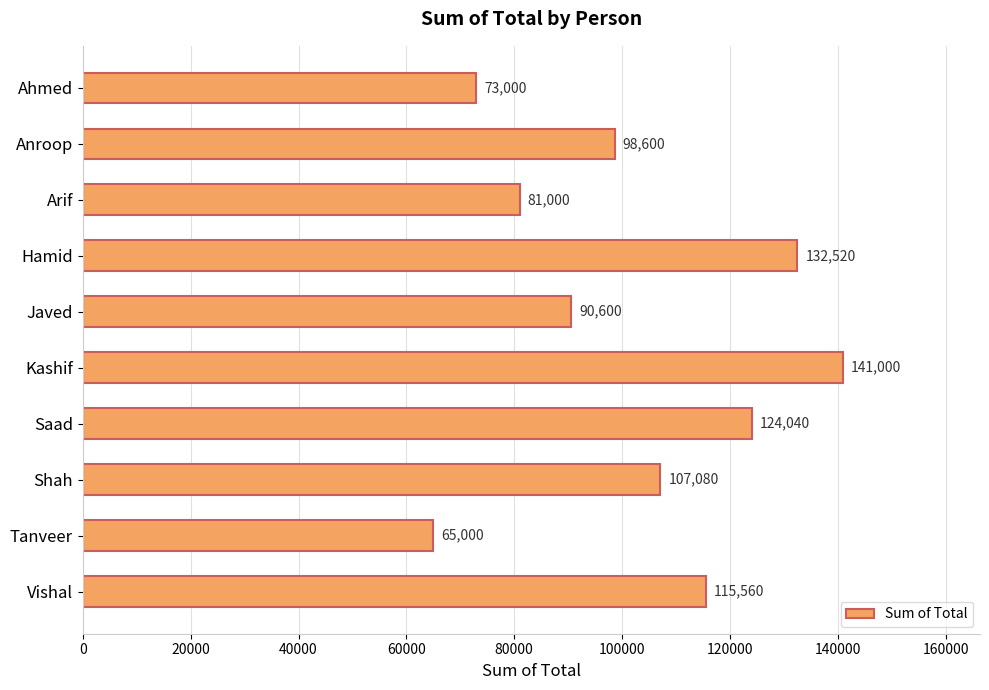

Reading top to bottom, transcribe all the data shown in this chart.

73000	98600	81000	132520	90600	141000	124040	107080	65000	115560